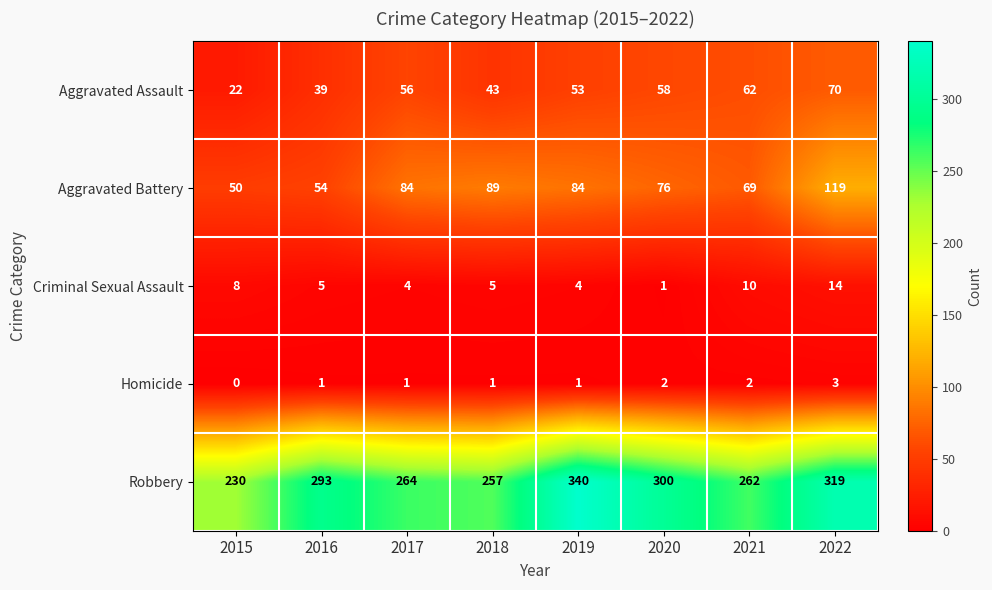

What is the difference between the second highest and second lowest values in the Robbery series?

62